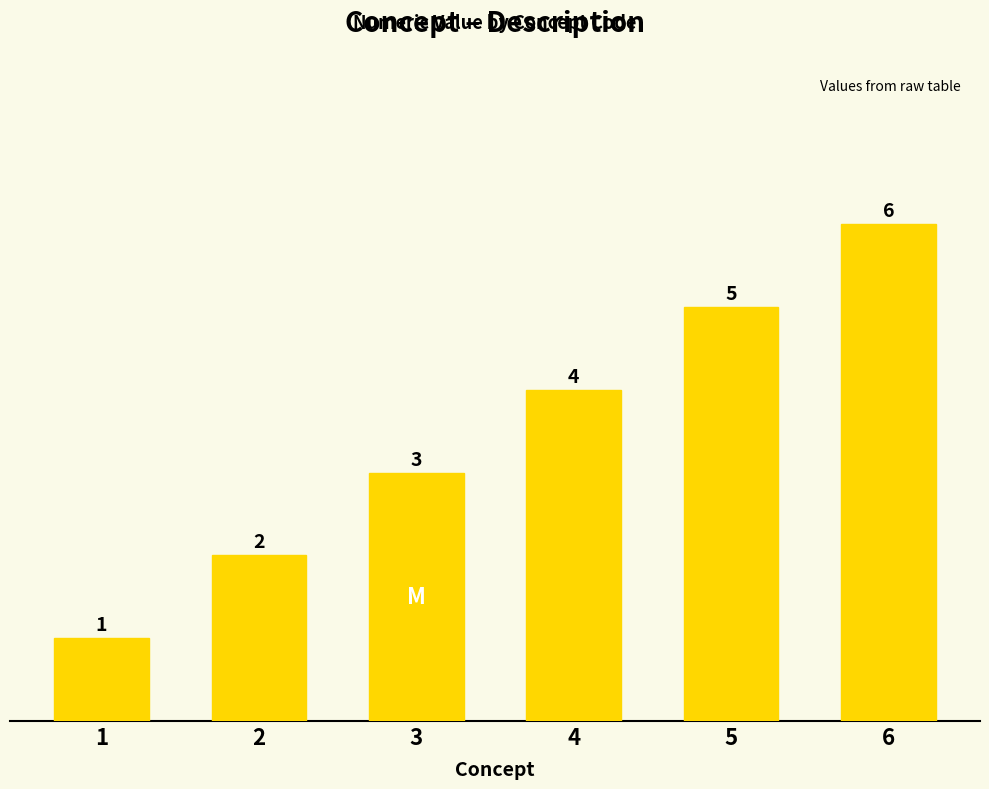

Are the bars horizontal?

No